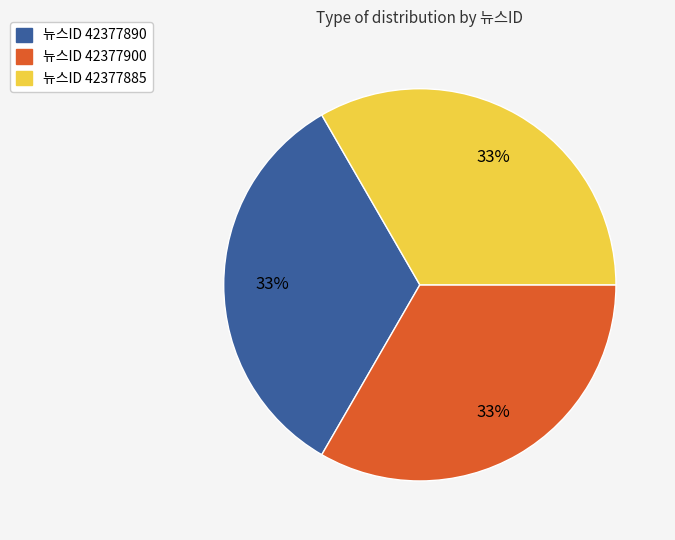

To the nearest percent, what is the average slice percentage?

33%